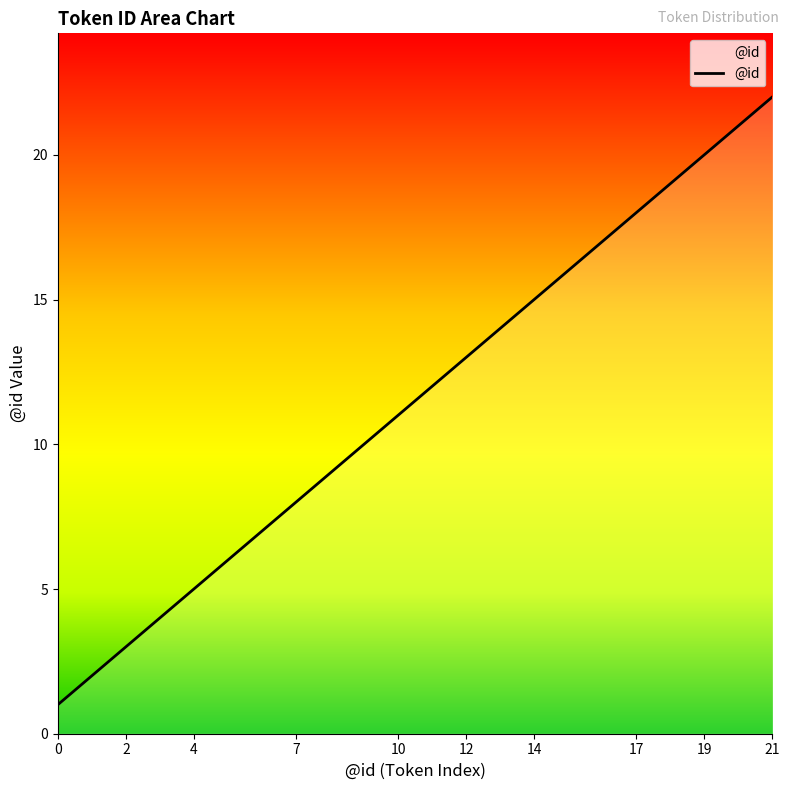

What is the difference between the maximum and minimum values?

21